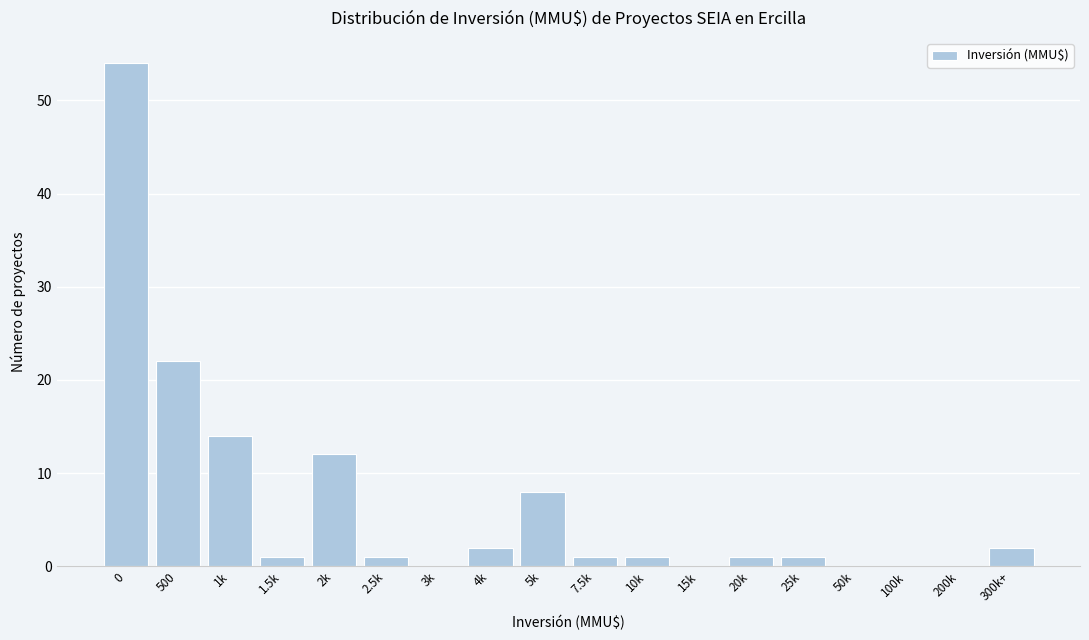

Reading left to right, extract all data points from this chart.

0=54	500=22	1k=14	1.5k=1	2k=12	2.5k=1	3k=0	4k=2	5k=8	7.5k=1	10k=1	15k=0	20k=1	25k=1	50k=0	100k=0	200k=0	300k+=2